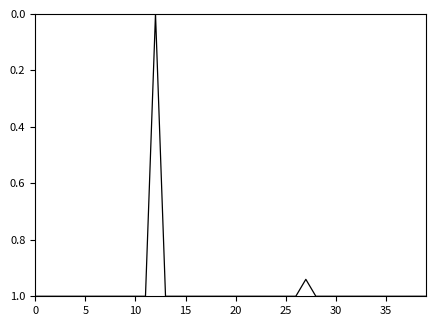

What is the maximum value shown in the chart?

1.0